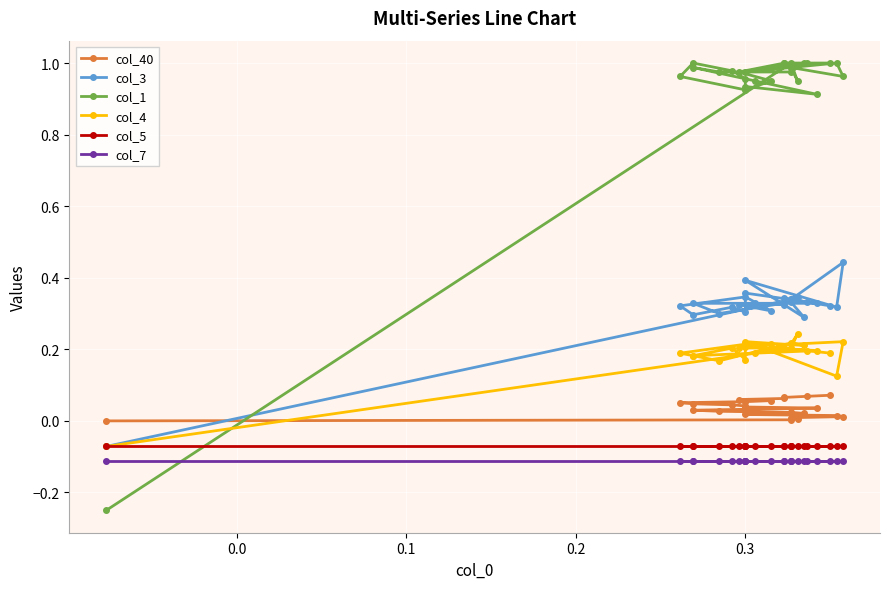

At how many categories does at least one series exceed 0?

24